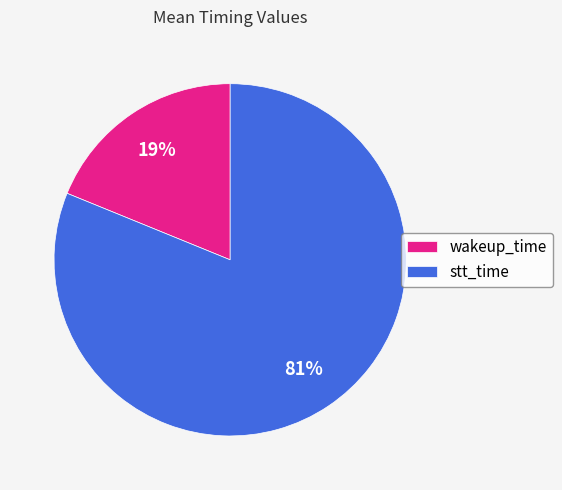

Is there a majority slice in this chart?

Yes